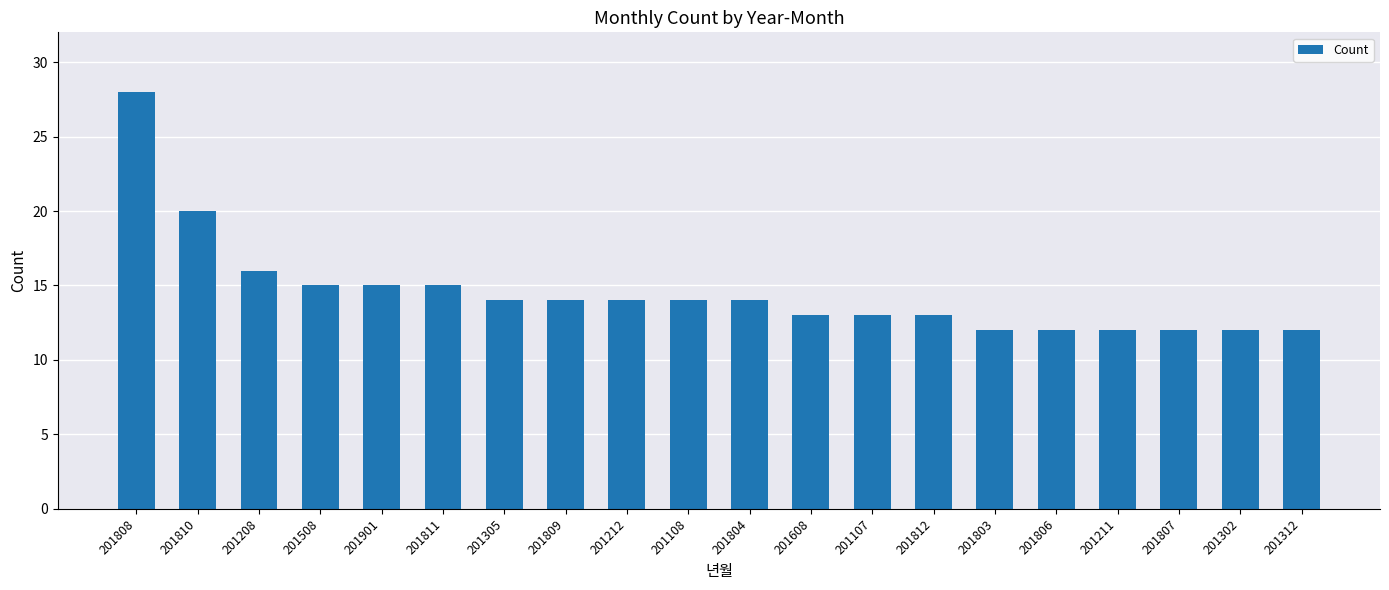

Are the bars grouped side by side (vs. stacked)?

No